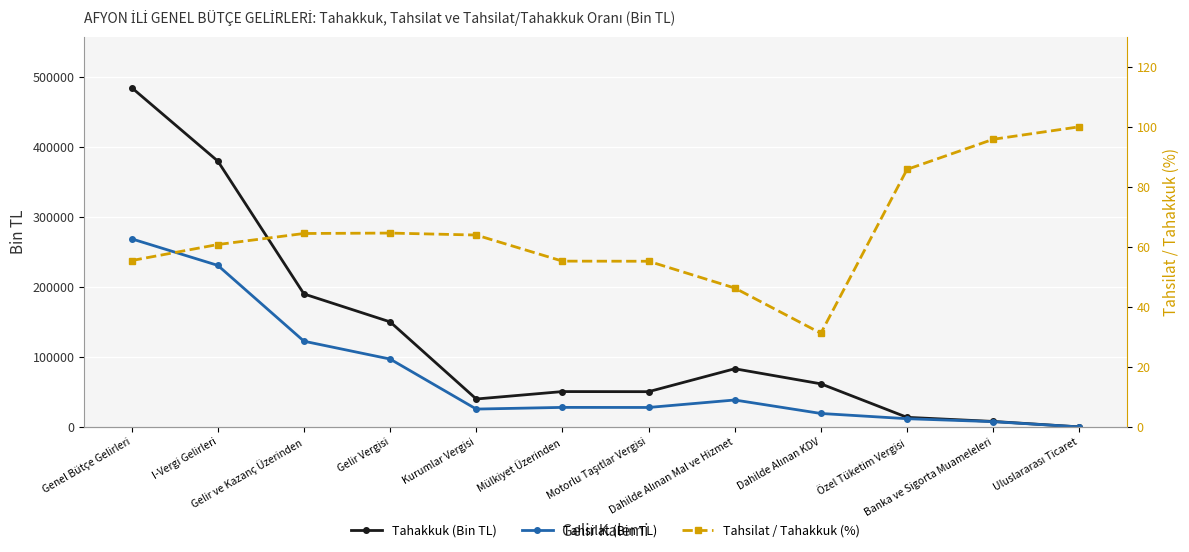

Between which two adjacent categories do Tahsilat / Tahakkuk (%) and Tahakkuk first intersect?

Banka ve Sigorta Muameleleri and Uluslararası Ticaret